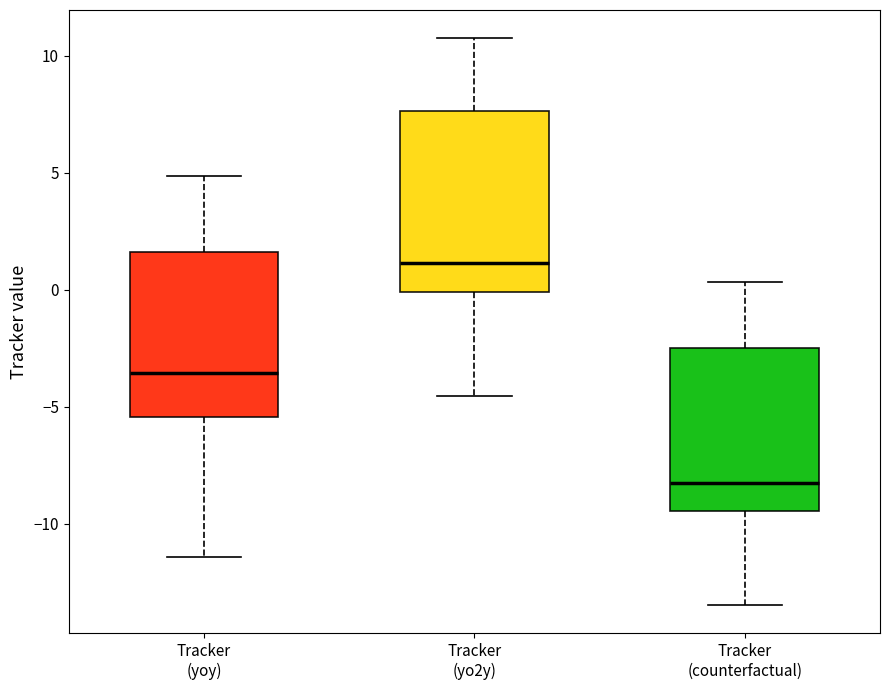

Where does the lower whisker of the box for Tracker (yoy) end on the y-axis? The values are not printed on the chart, so give them approximately, as read against the axis.

-11.5